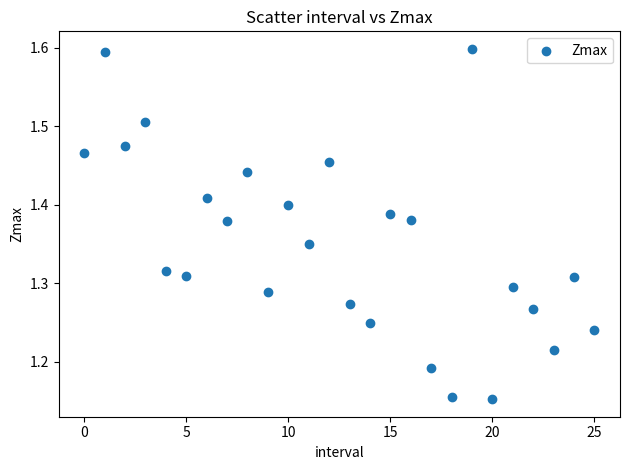

What is the range of Y values (max minus min)?

0.4